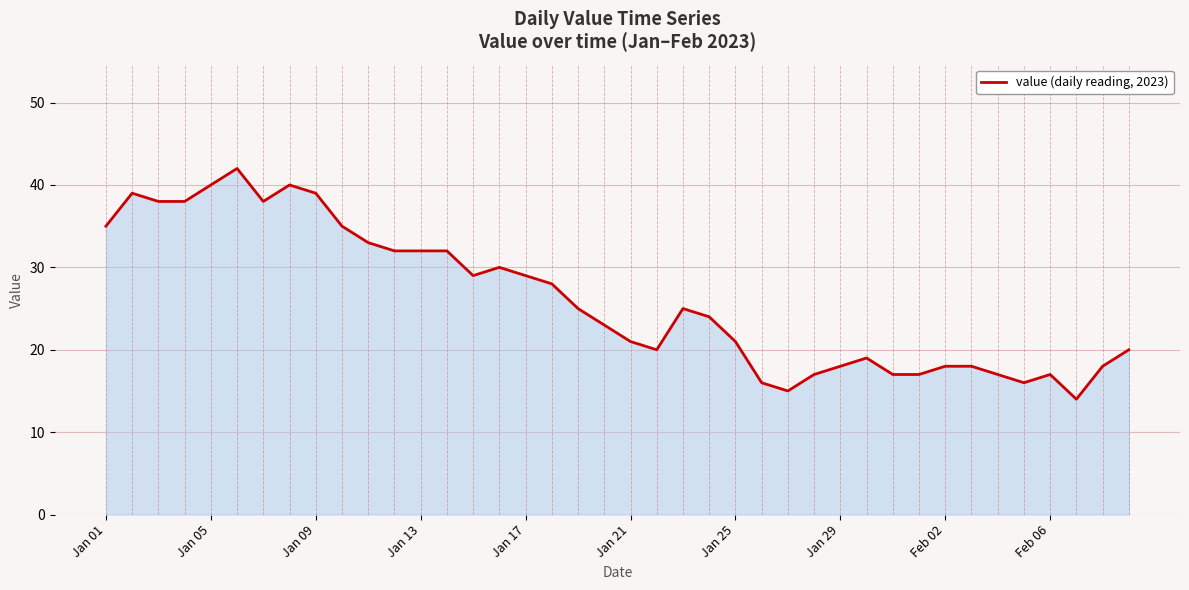

What is the maximum value shown in the chart?

42